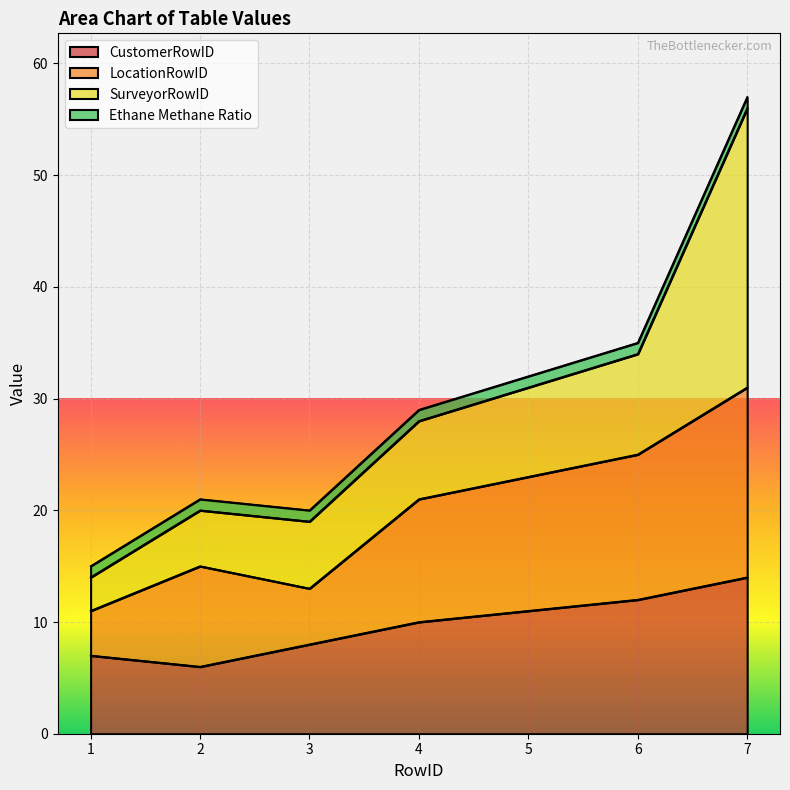

Is it true that CustomerRowID equals 16 at 6?

False